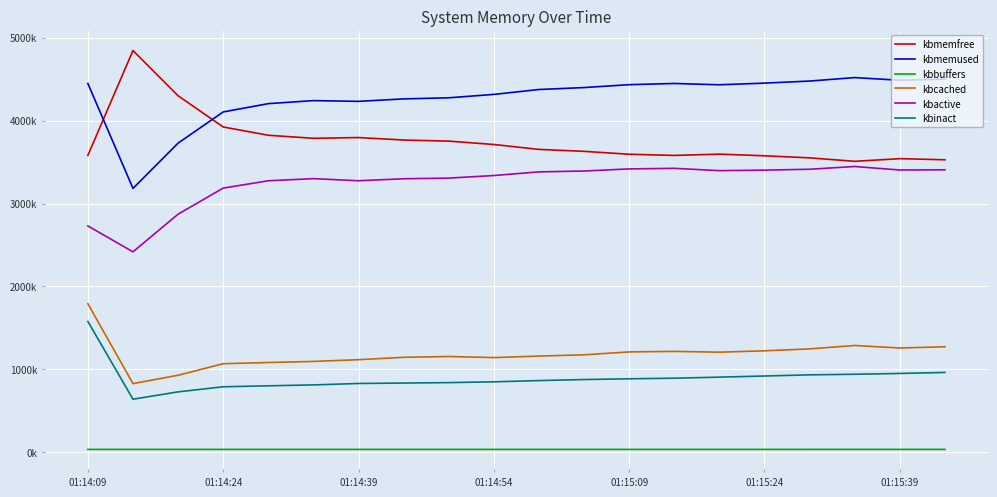

True or false: kbbuffers and kbmemused intersect in this chart.

False